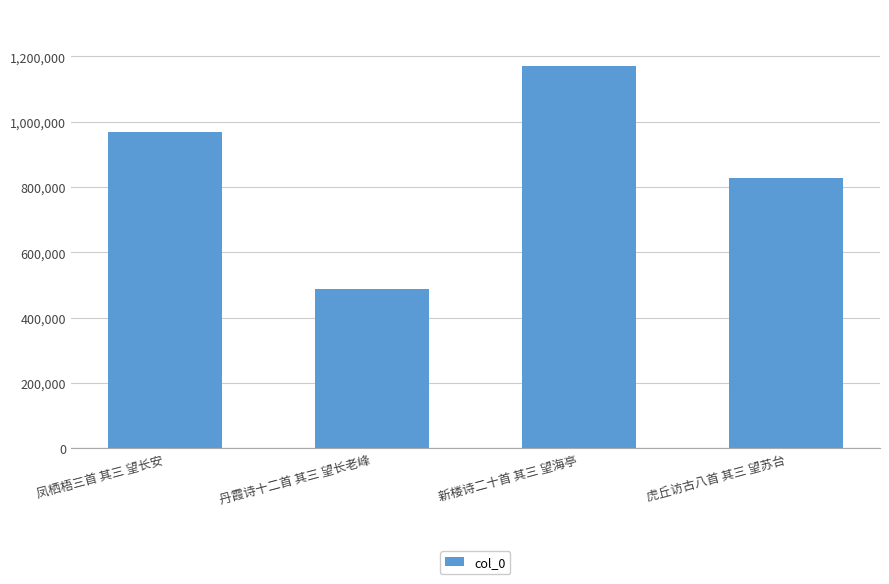

The chart shows a value of 487322 at 丹霞诗十二首 其三 望长老峰. True or false?

True